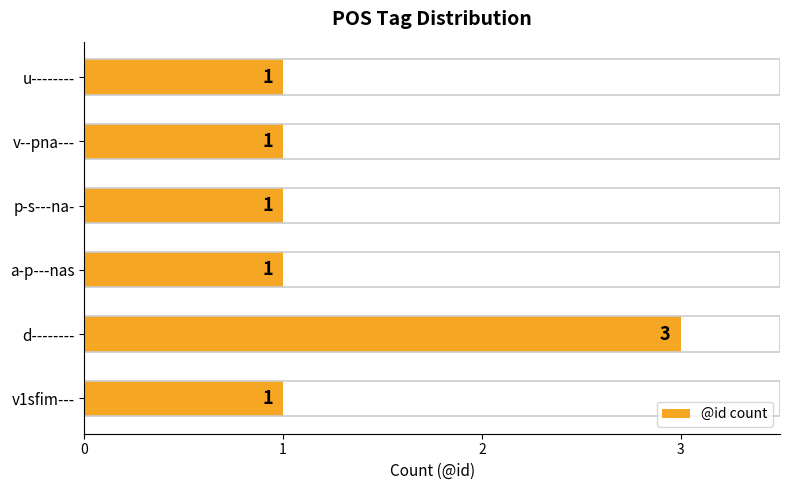

How many values are between 1 and 2?

5